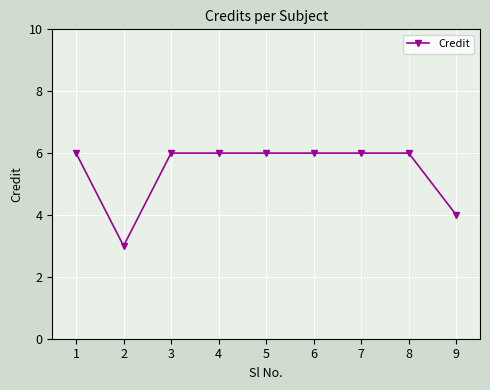

How many series are shown in this chart?

1